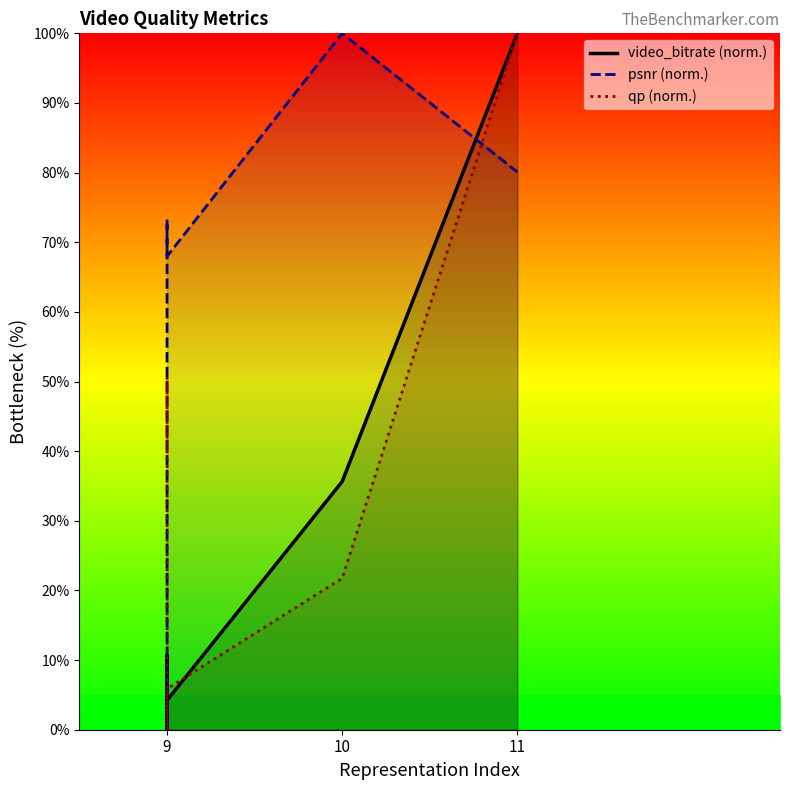

What are all the series names shown in the legend?

video_bitrate, psnr, qp